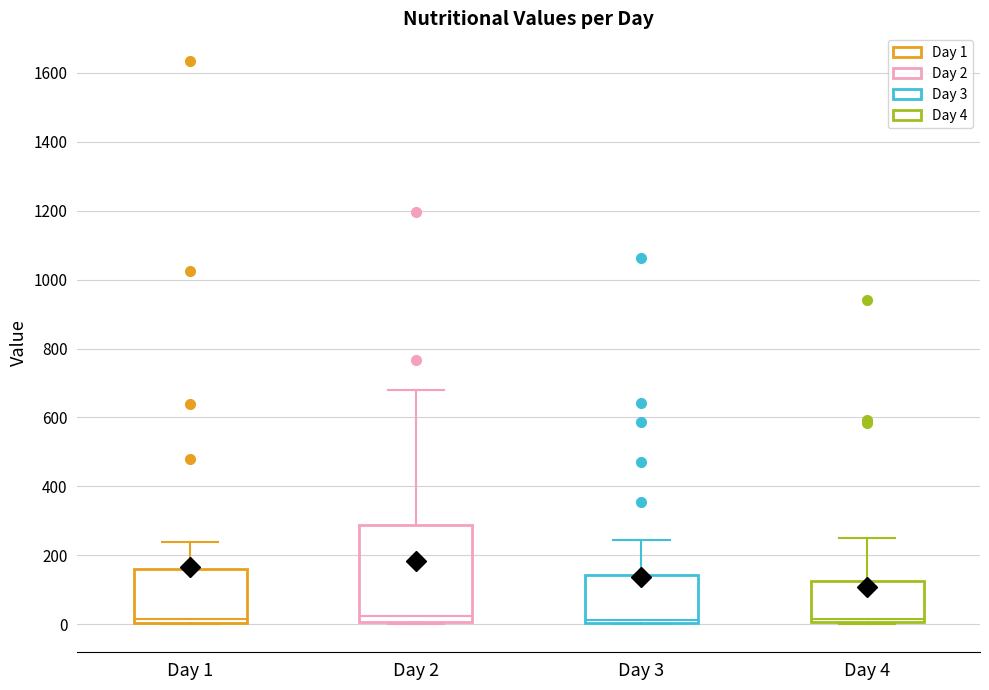

Where is the lower edge of the box for Day 4 on the y-axis? The values are not printed on the chart, so give them approximately, as read against the axis.

0